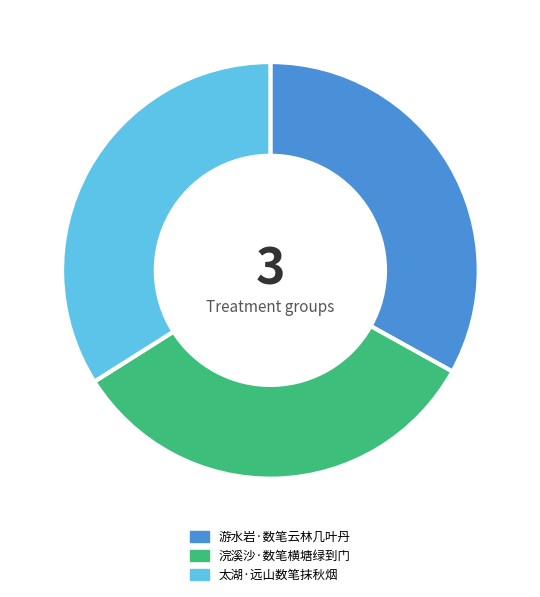

Between 浣溪沙·数笔横塘绿到门 and 太湖·远山数笔抹秋烟, which is larger?

太湖·远山数笔抹秋烟